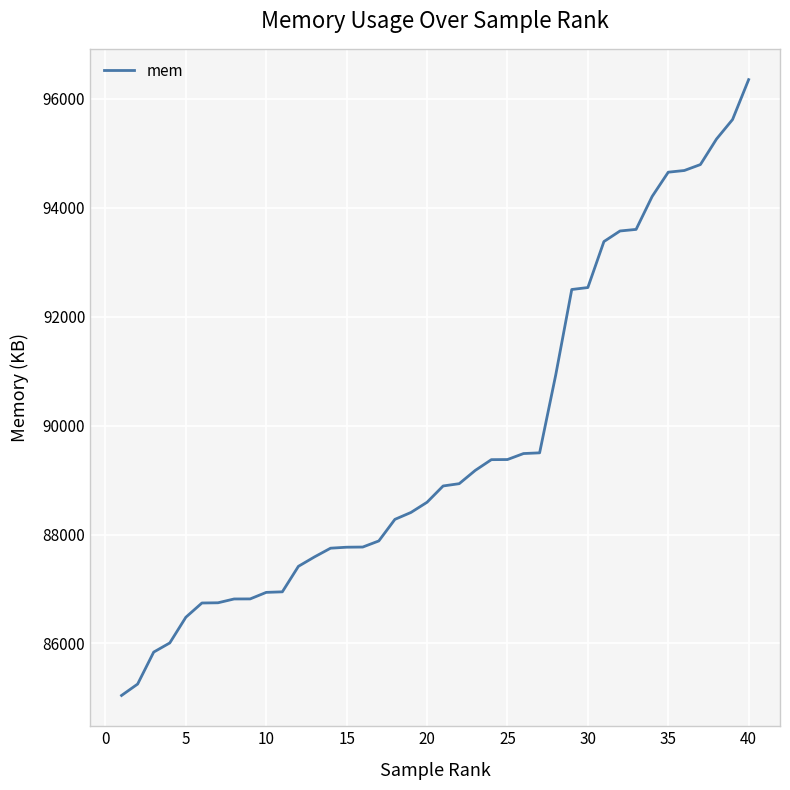

What is the greatest value displayed?

96349